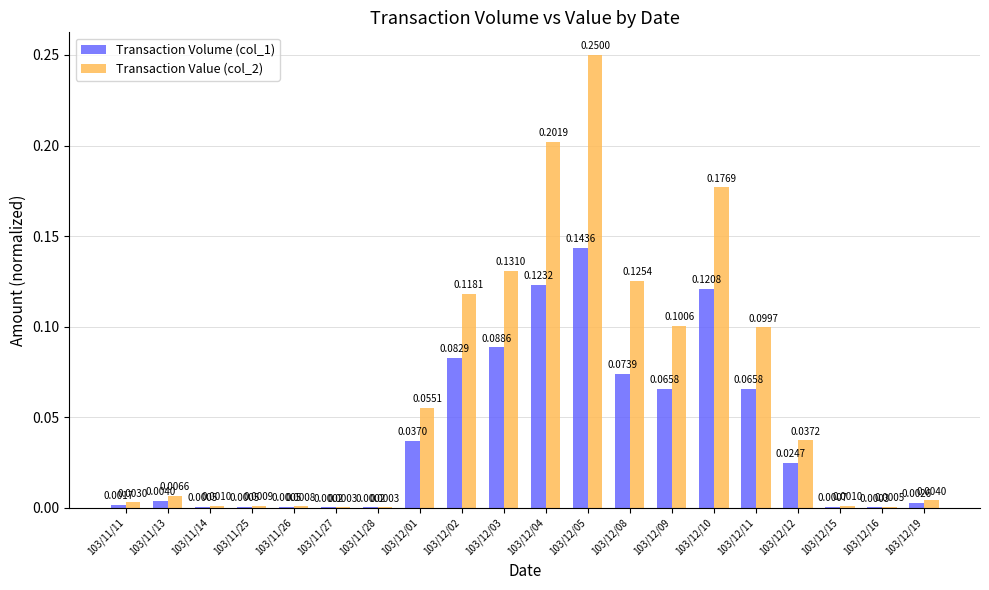

Is the value of Transaction Volume (col_1) at 103/12/11 greater than the value of Transaction Value (col_2) at 103/11/27?

Yes